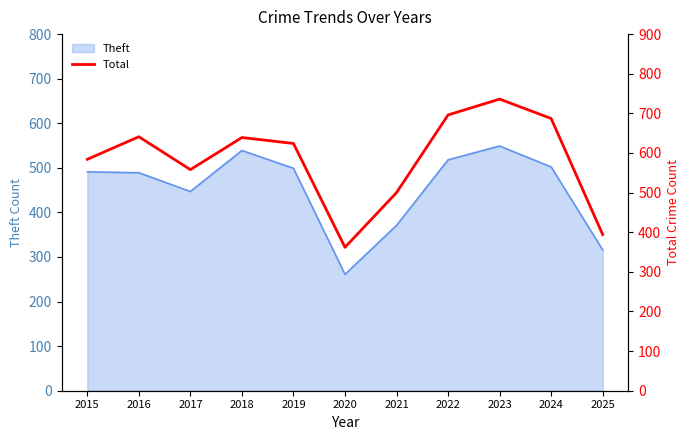

Where is the first local minimum?

2017